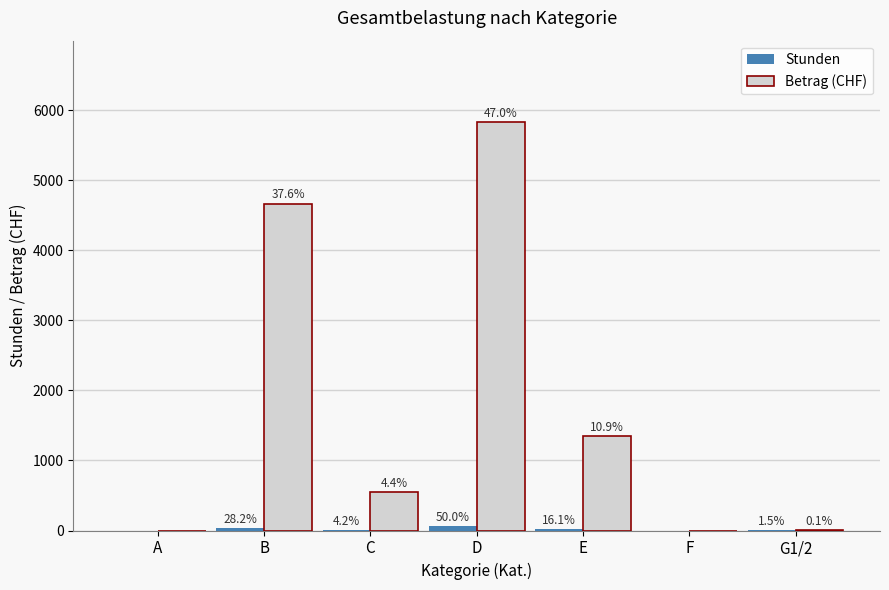

Are the bars horizontal?

No